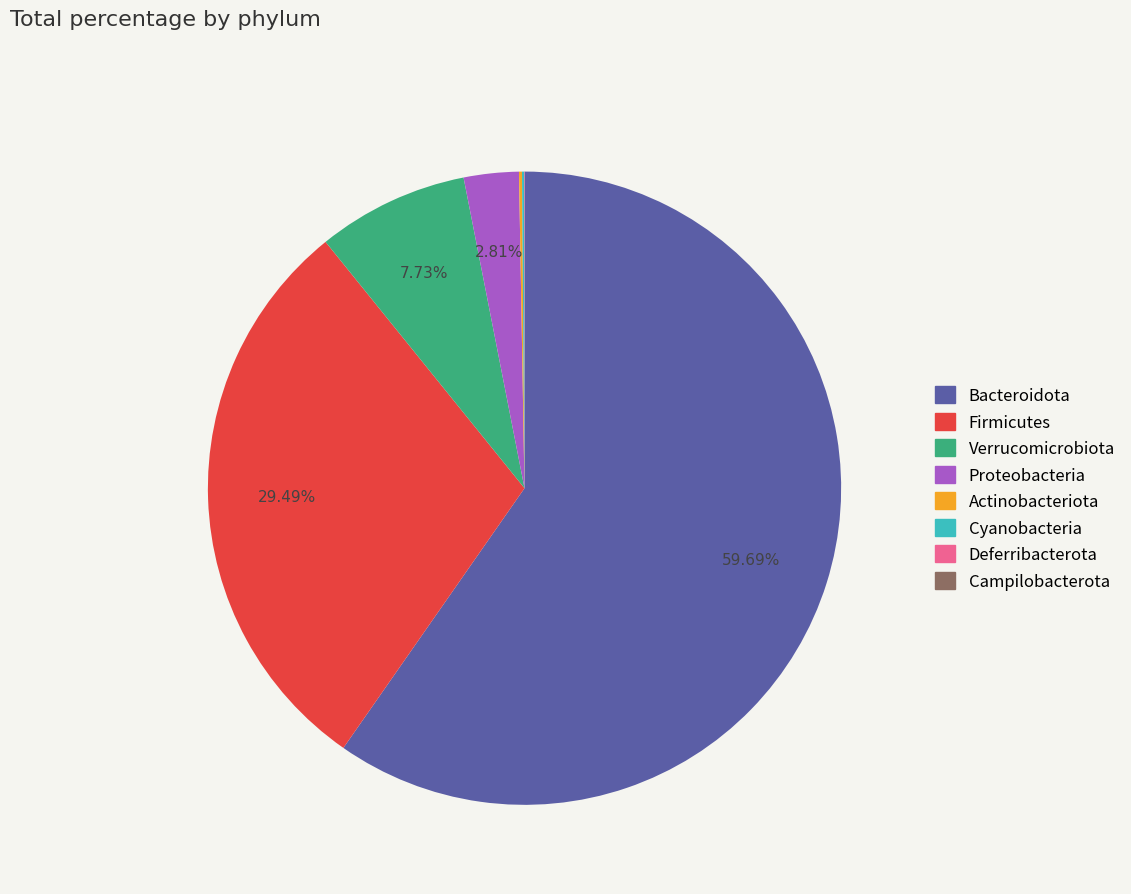

To the nearest percent, what is the difference between the largest and smallest slice percentages?

60%